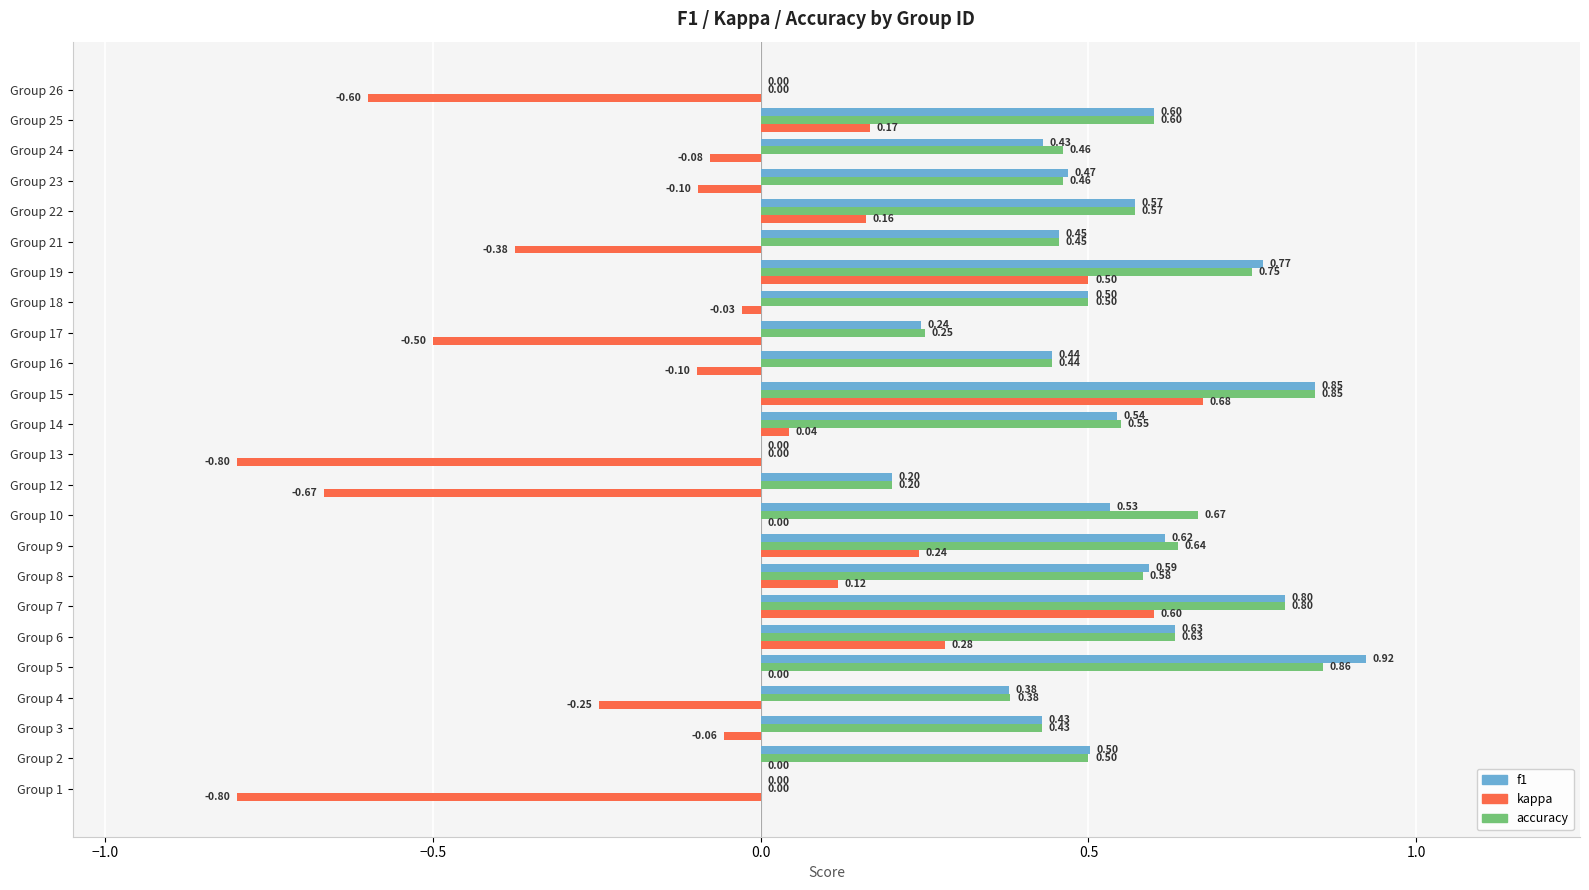

What is the sum of all f1 values?

11.5